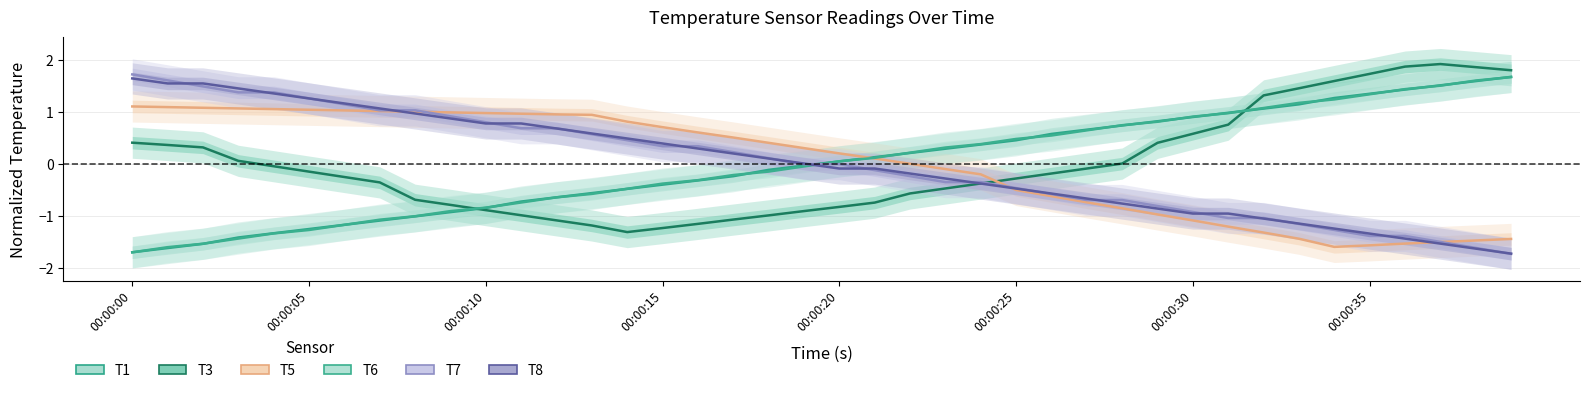

Which category has the lowest value across all series?

39